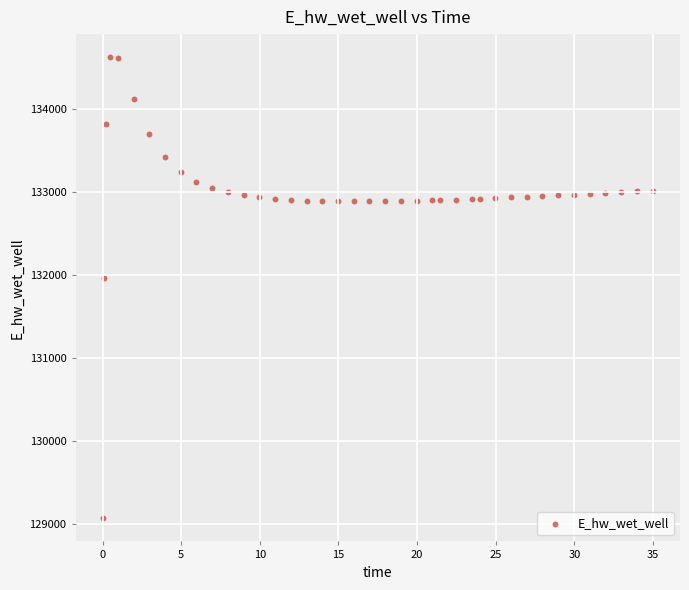

What Y value in the scatter plot is closest to 131851?

131971.9